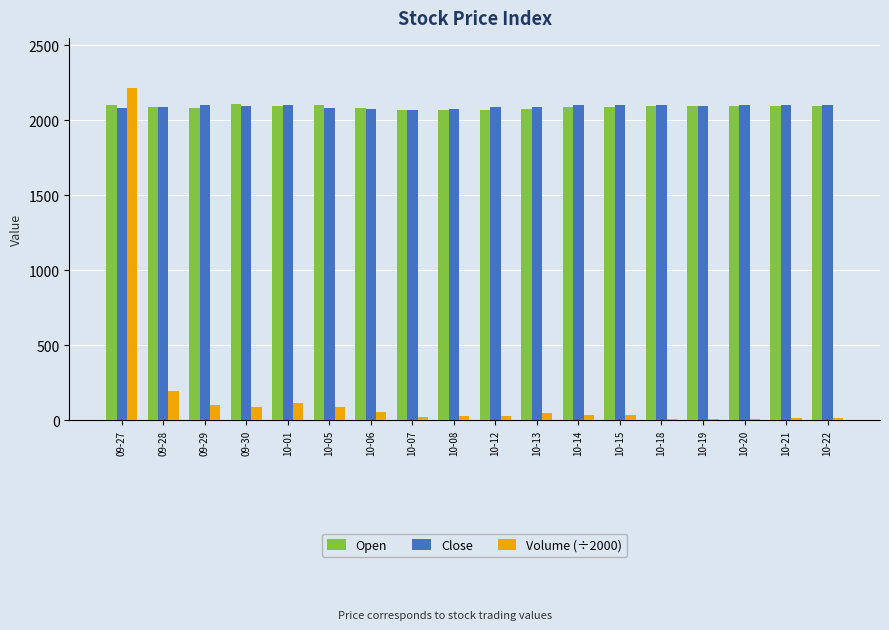

What is the difference between the maximum and minimum values in the Close series?

30.0